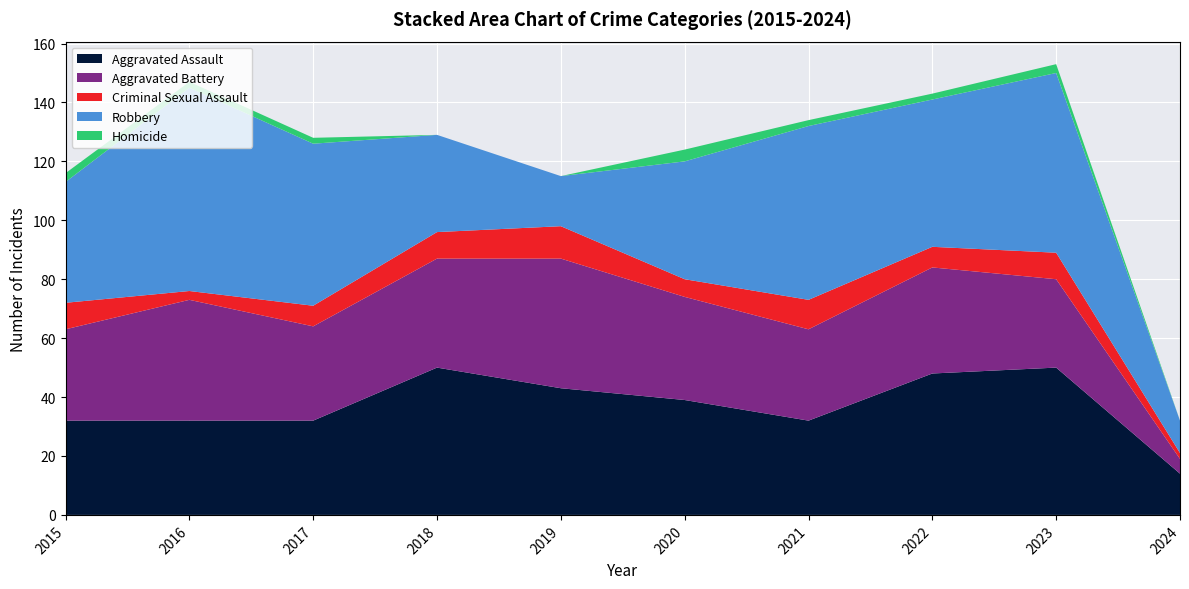

Reading right to left, extract all data points from this chart.

Aggravated Assault: 14	50	48	32	39	43	50	32	32	32
Aggravated Battery: 5	30	36	31	35	44	37	32	41	31
Criminal Sexual Assault: 2	9	7	10	6	11	9	7	3	9
Robbery: 11	61	50	59	40	17	33	55	69	41
Homicide: 0	3	2	2	4	0	0	2	2	3